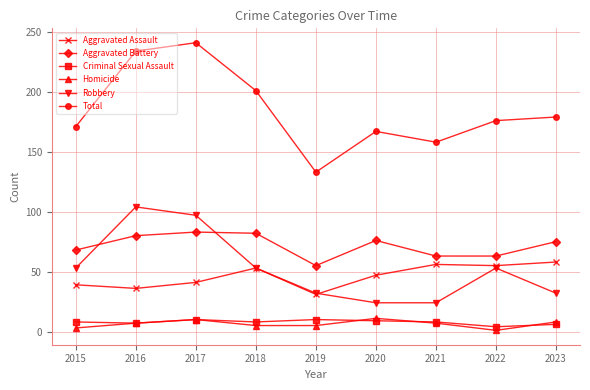

At which category is the sum across all series the highest?

2017